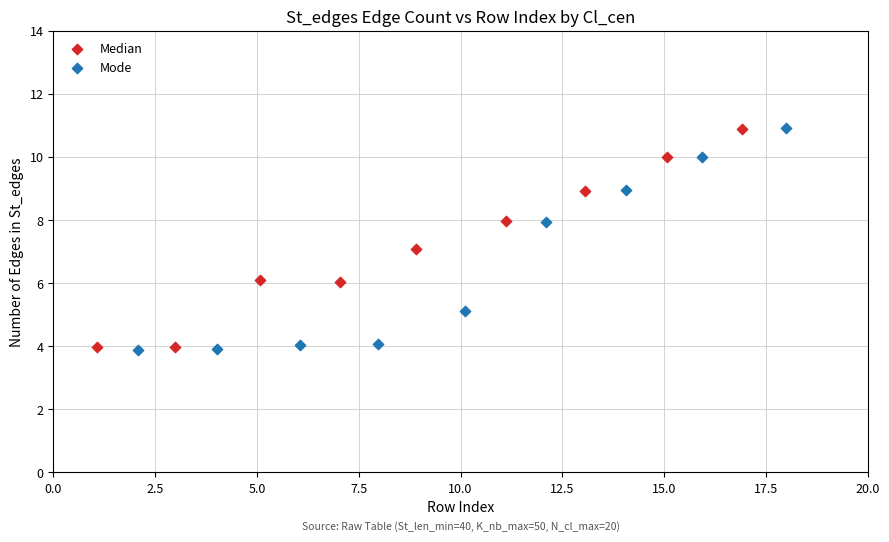

Which series has the widest spread of Y values?

Mode